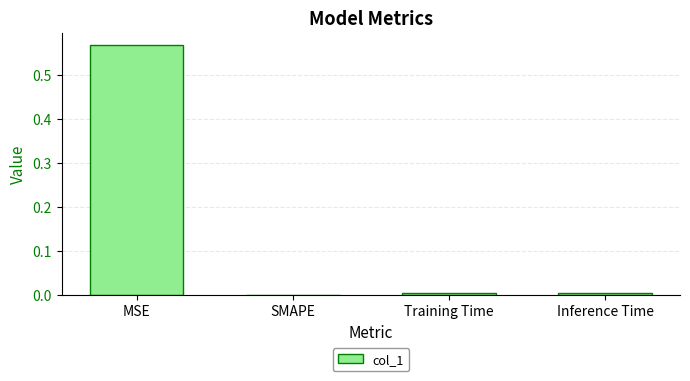

Count the number of data series in this chart.

1